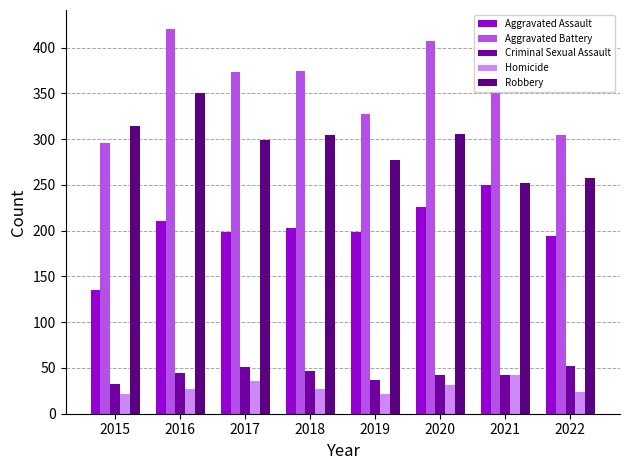

True or false: Criminal Sexual Assault has a value of 57 at 2019.

False